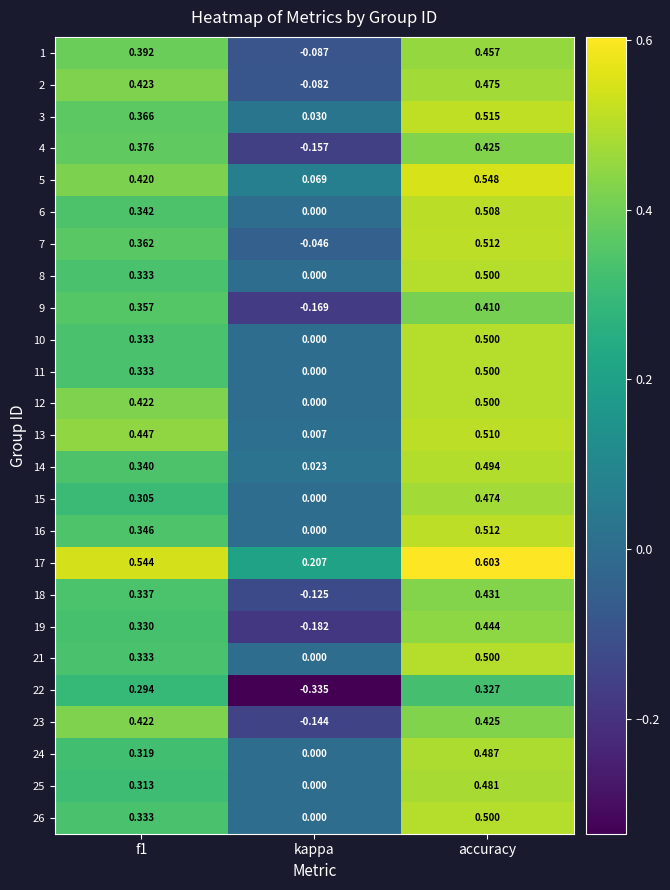

At which category is the sum across all series the highest?

accuracy